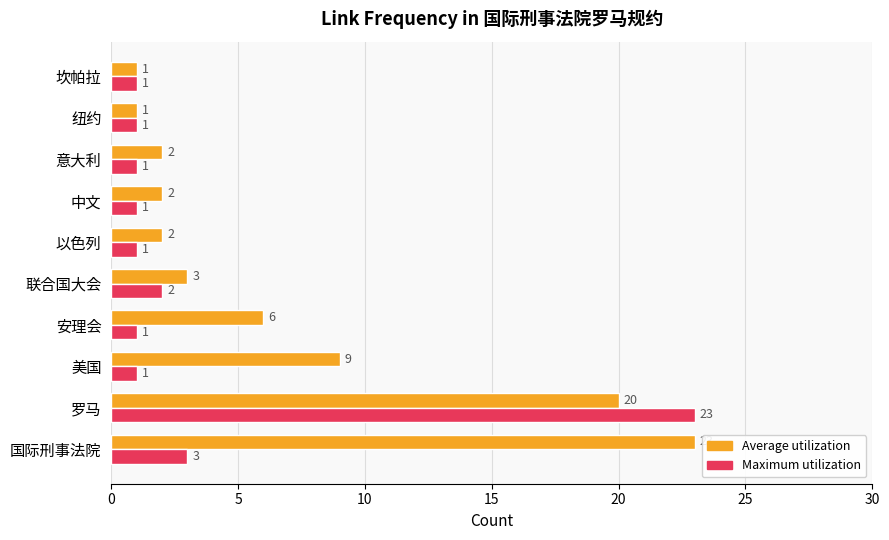

Rank the series by their average value, from highest to lowest.

Average utilization, Maximum utilization